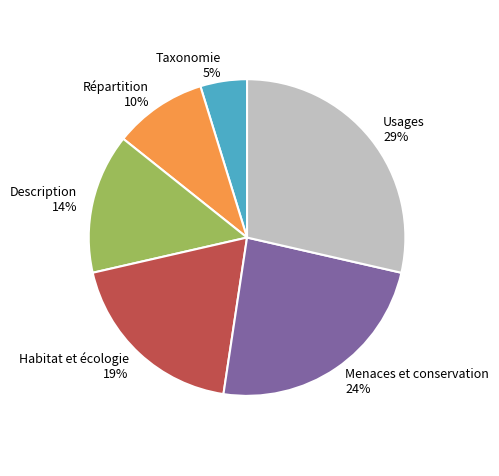

Do Usages 29% and Habitat et écologie 19% together represent more than half of the pie?

No